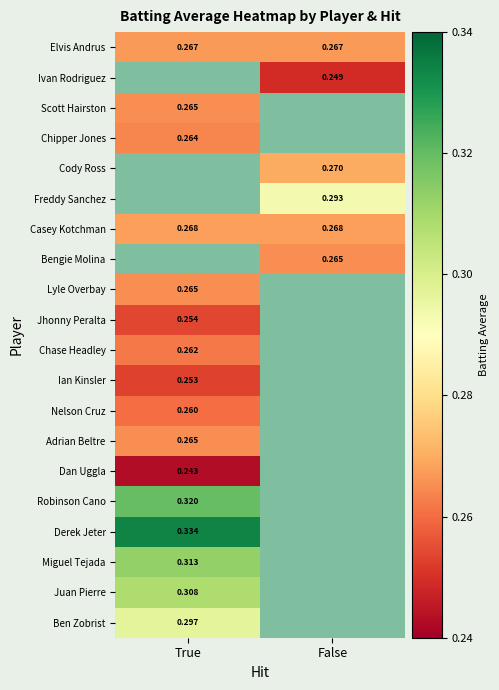

What is the difference between the highest and lowest values at True?

0.1